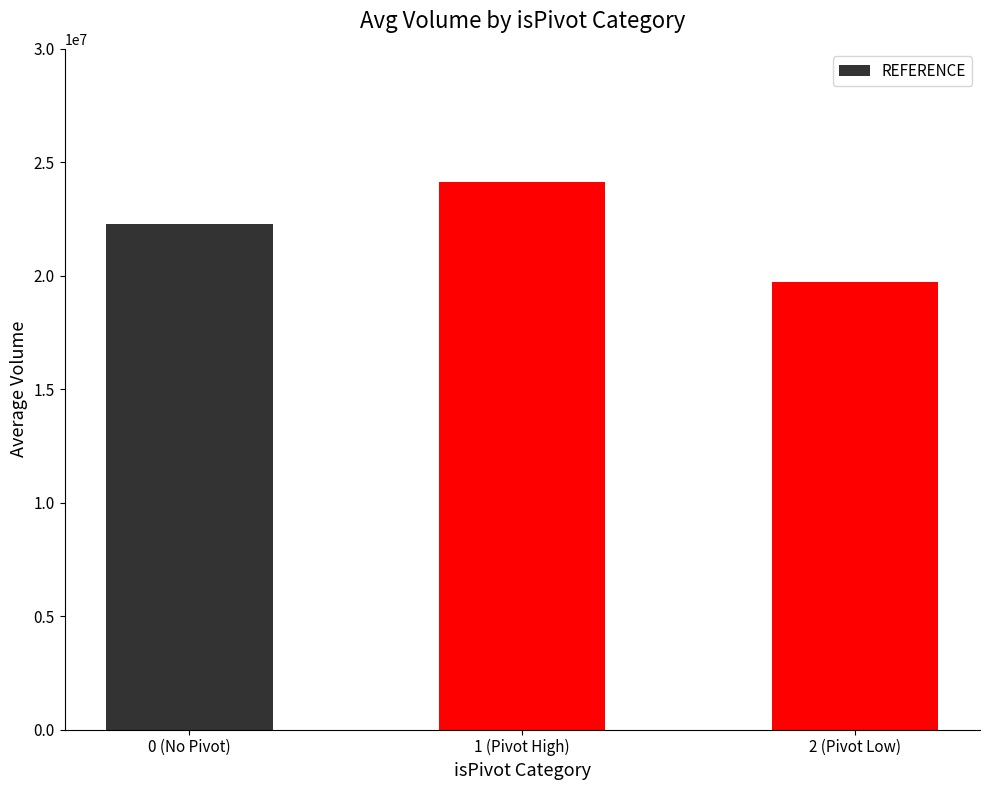

Where is the data nearest to the value 21942198?

0 (No Pivot)